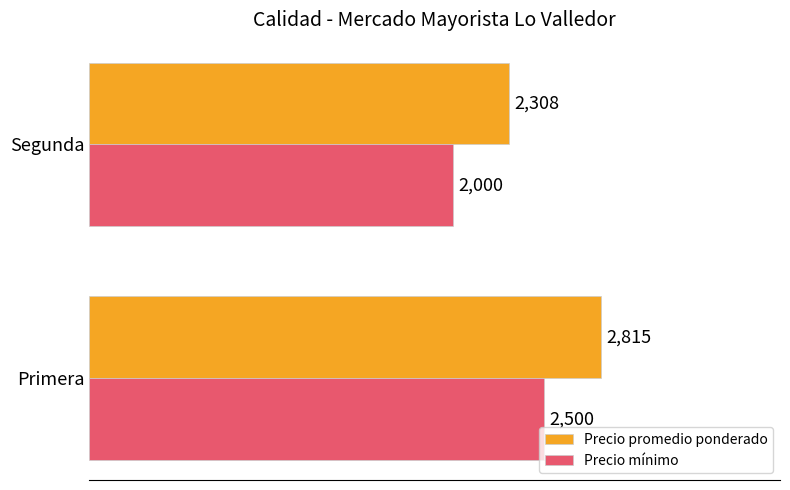

At how many categories does at least one series exceed 2132?

2